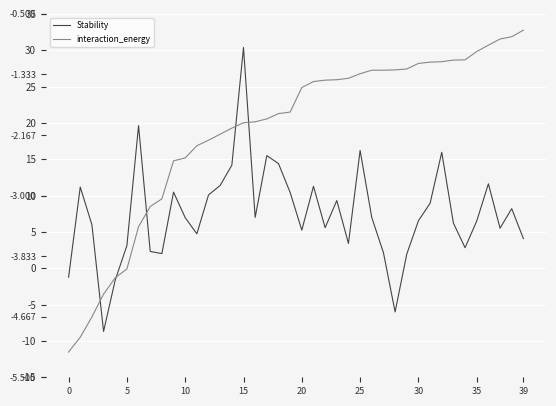

True or false: interaction_energy has more than 2 interior local peaks.

False